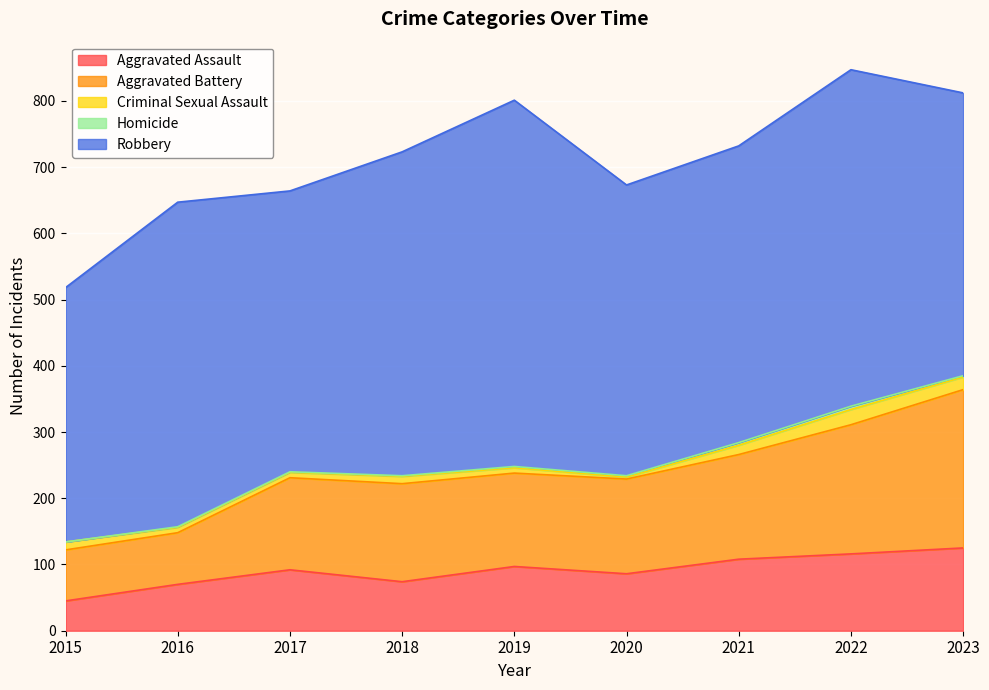

Is the value of Criminal Sexual Assault at 2023 greater than the value of Aggravated Battery at 2021?

No